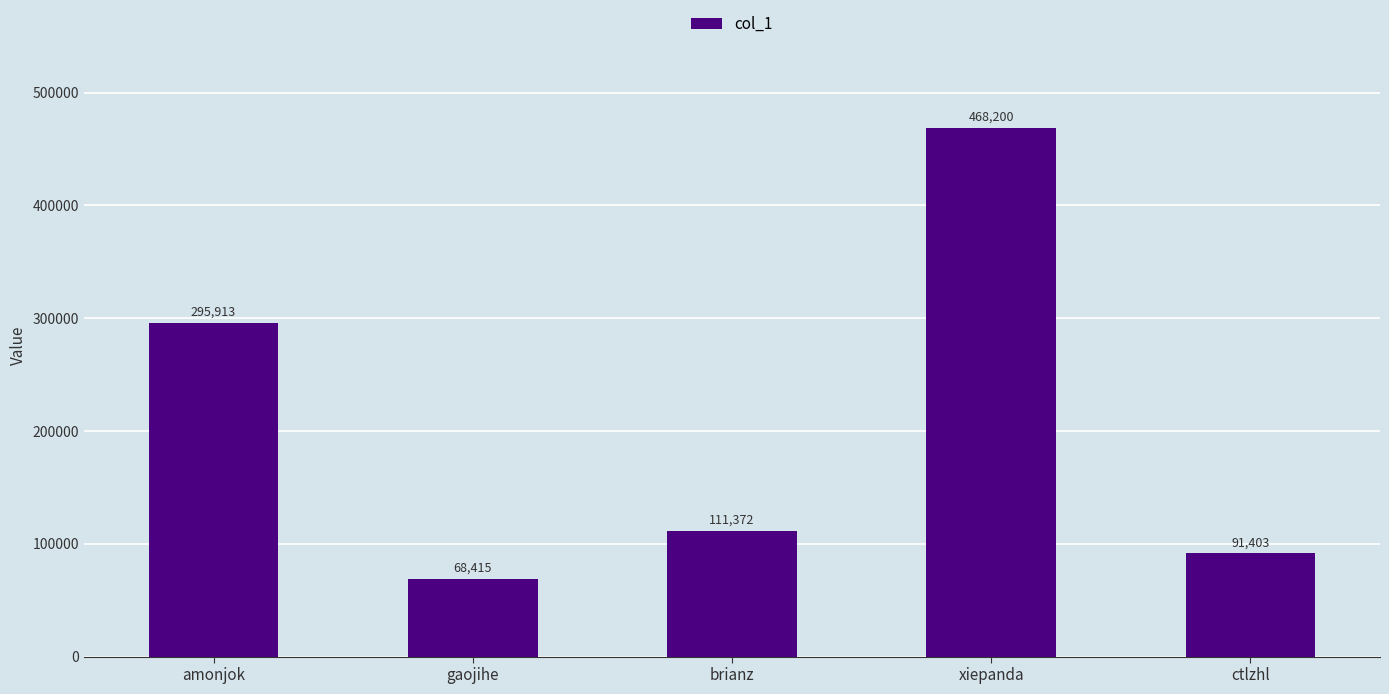

True or false: the data shows 30477 at ctlzhl.

False